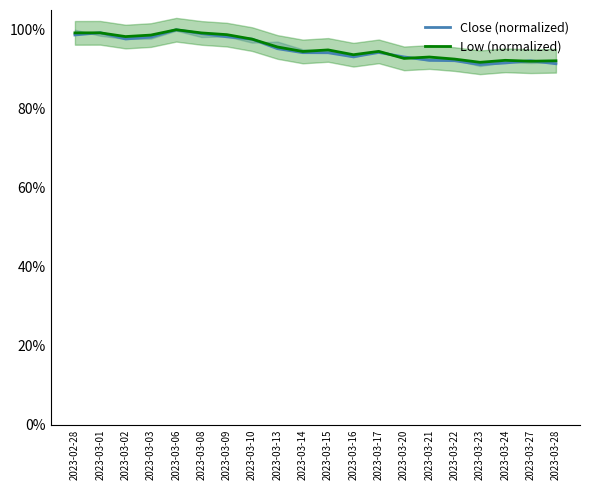

What is the sum of all Close (normalized) values?

1903.3